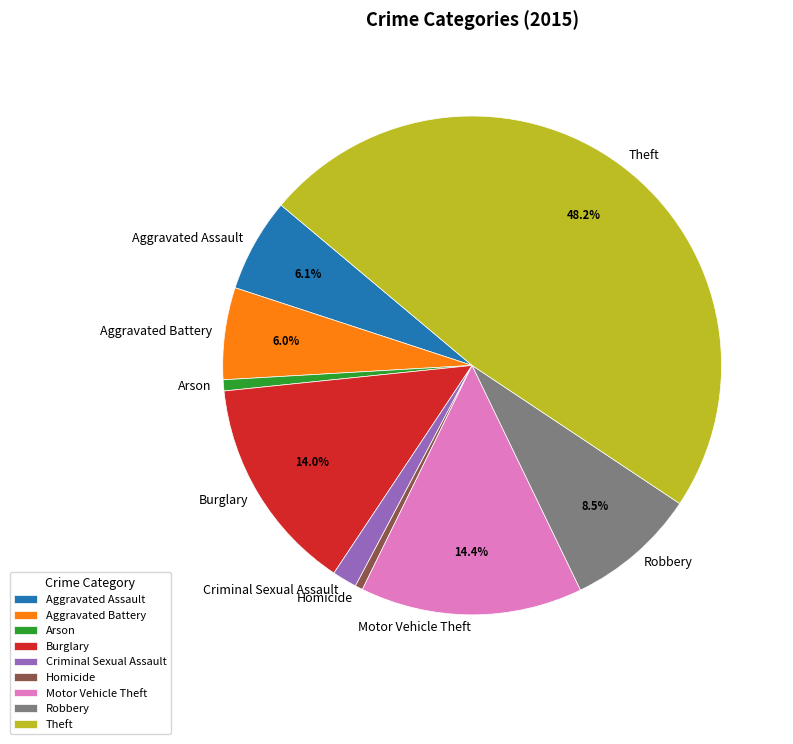

Does any single category account for the majority?

No